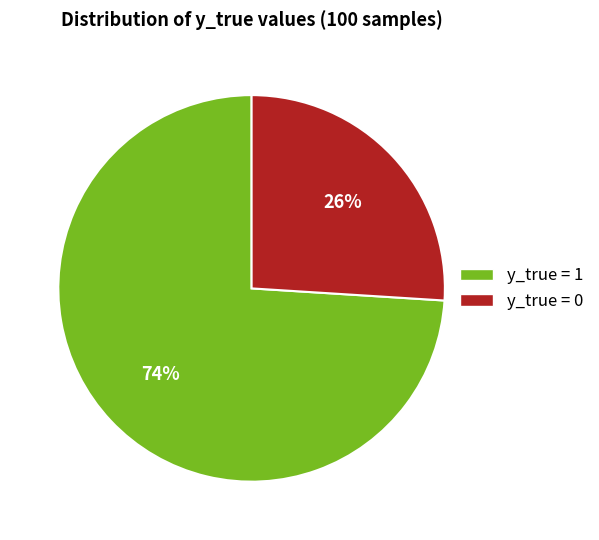

To the nearest percent, what is the average slice percentage?

50%